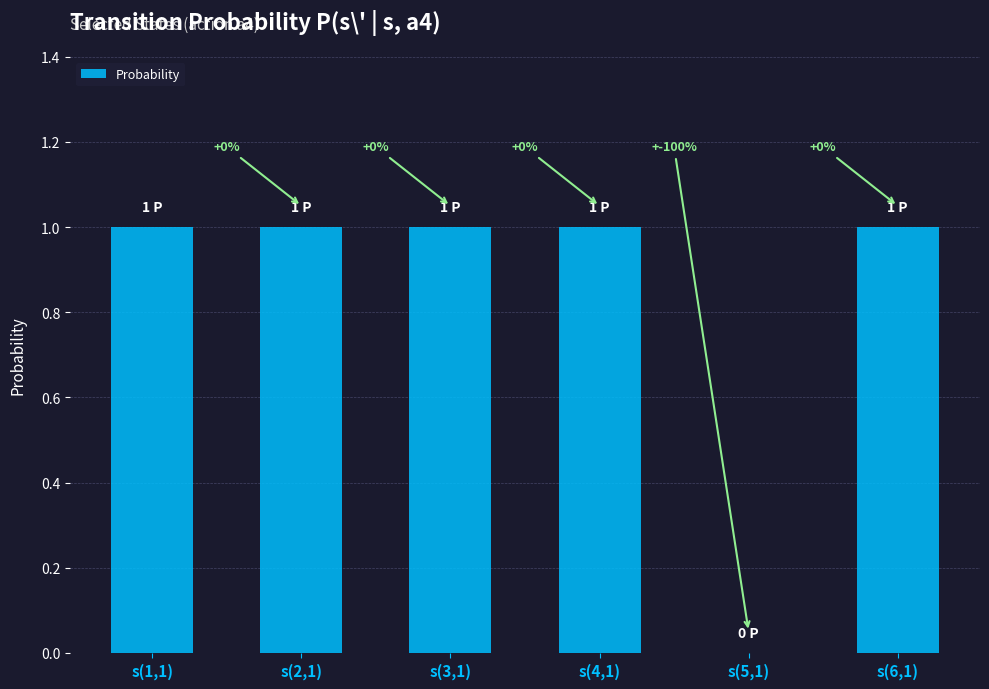

What is the maximum value shown in the chart?

1